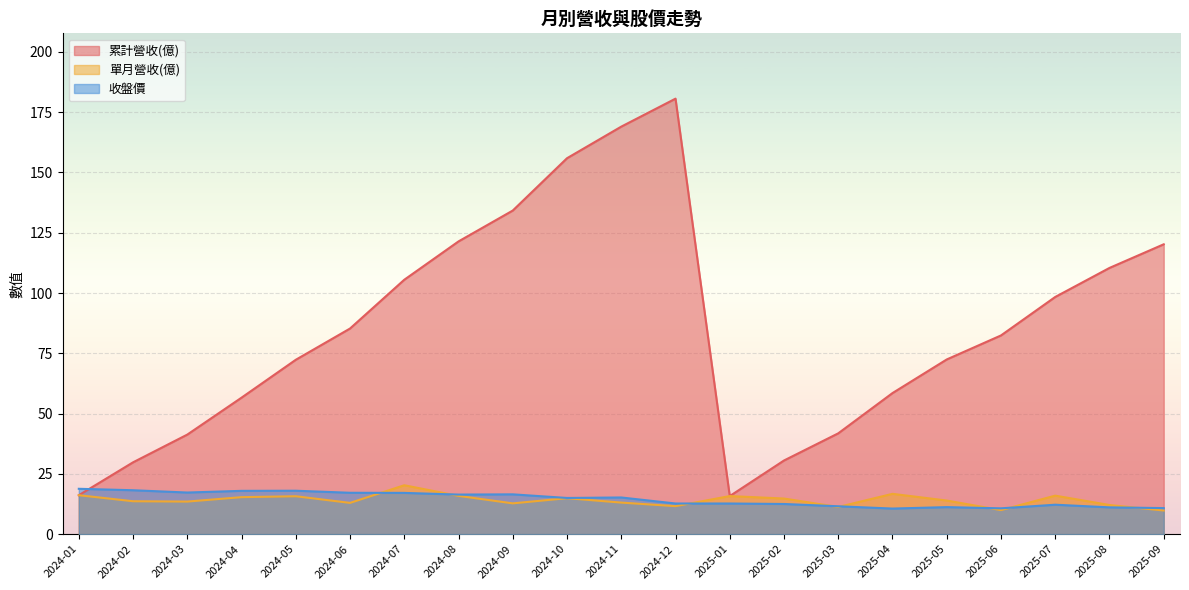

Is it true that 累計營收(億) equals 134.2 at 2024-09?

True